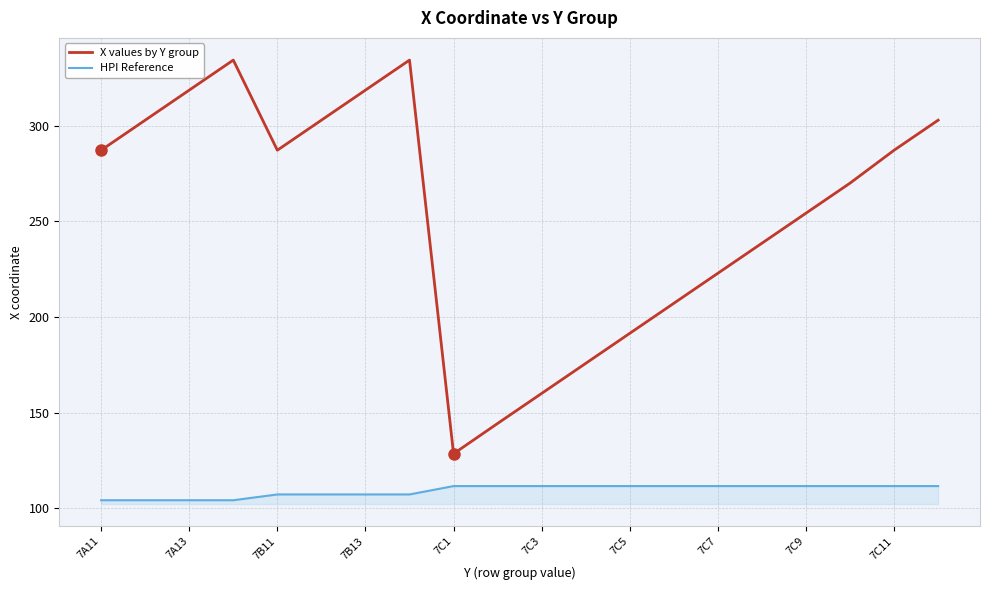

What is the highest value of the X values by Y group series?

334.2